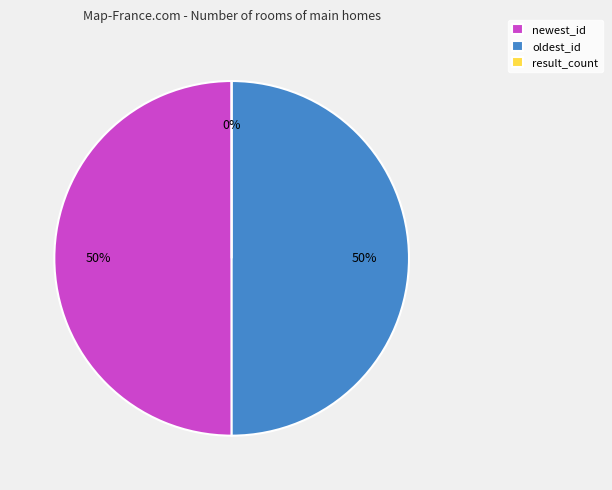

What is the change in value from oldest_id to result_count?

-1552462579758661632